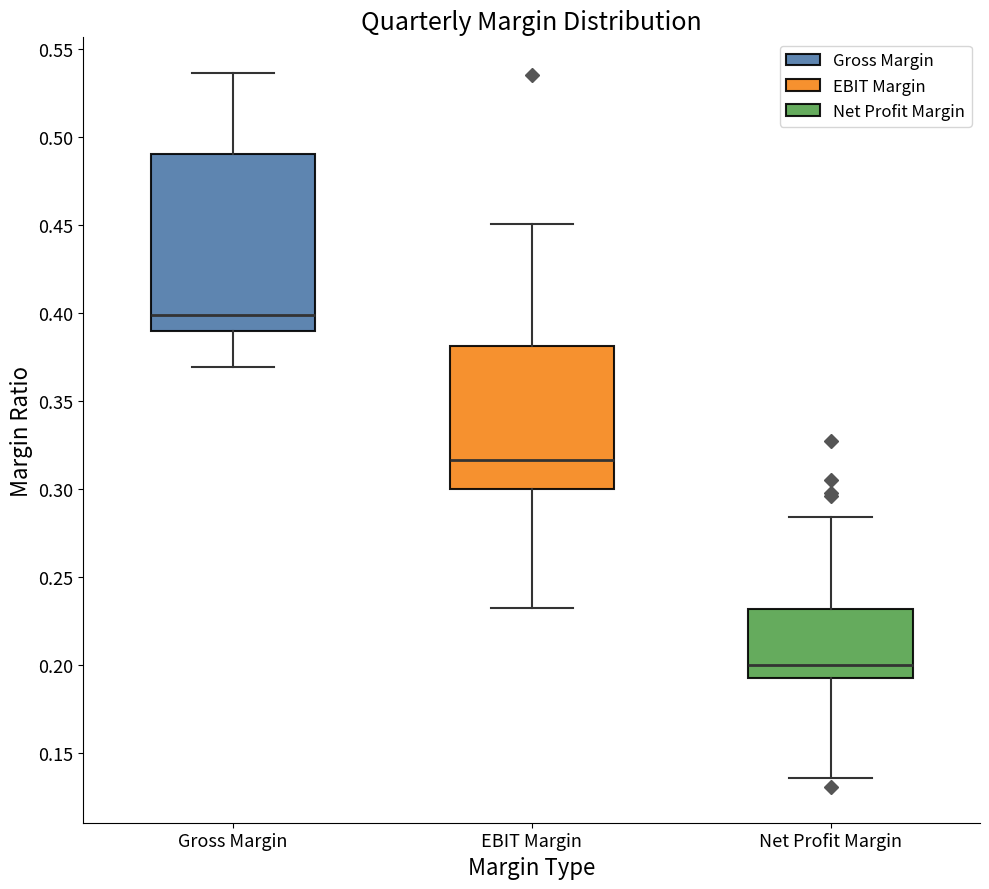

Reading left to right, transcribe this box plot: for each box, give where its median line is, the range the box spans, and where its two whiskers end, as read against the y-axis. The values are not printed on the chart, so give them approximately, as read against the axis.

Gross Margin: median 0.400, box 0.390 to 0.490, whiskers 0.370 to 0.535
EBIT Margin: median 0.315, box 0.300 to 0.380, whiskers 0.235 to 0.450
Net Profit Margin: median 0.200, box 0.195 to 0.230, whiskers 0.135 to 0.285